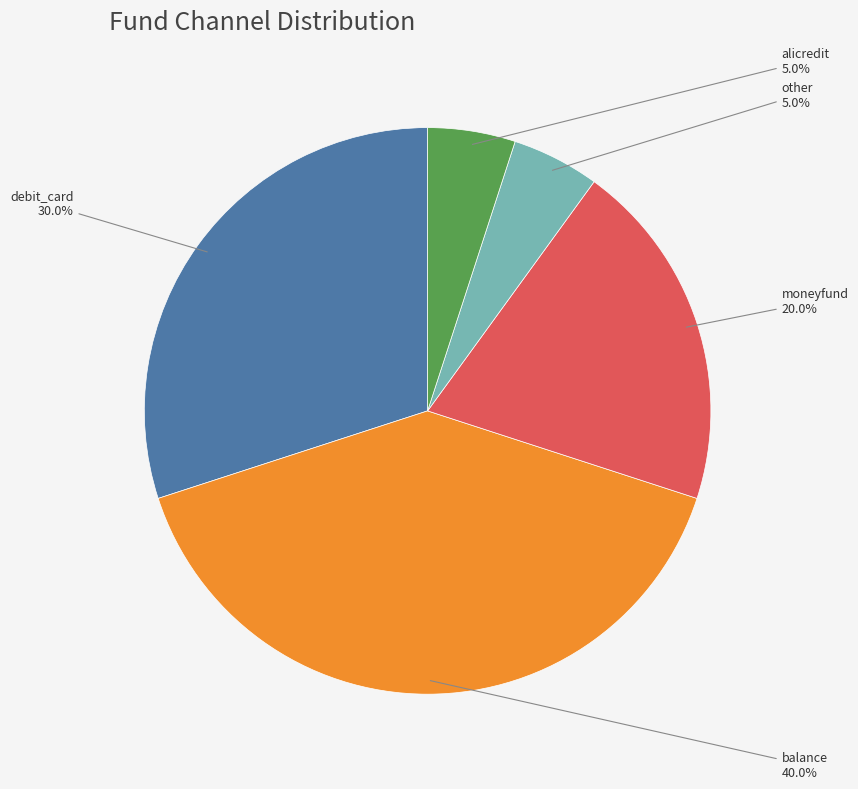

Is there any slice that represents more than half of the pie?

No